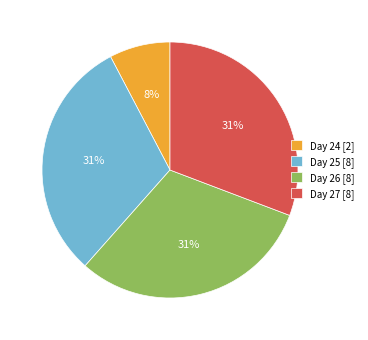

How many slices are in this pie chart?

4